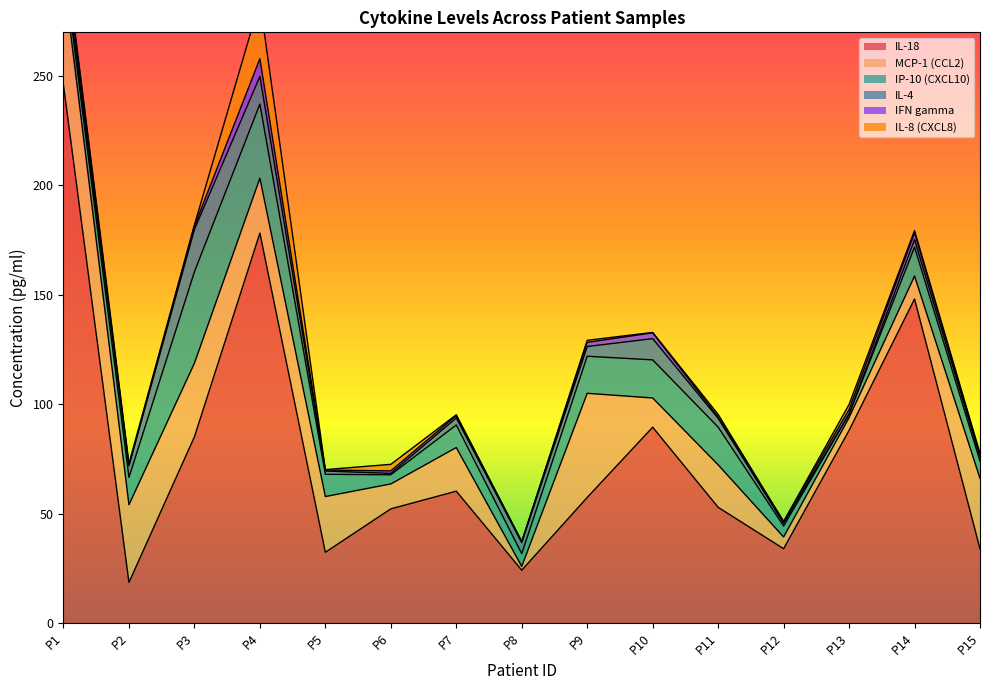

The value of IL-18 at P1 is 245.8. True or false?

True